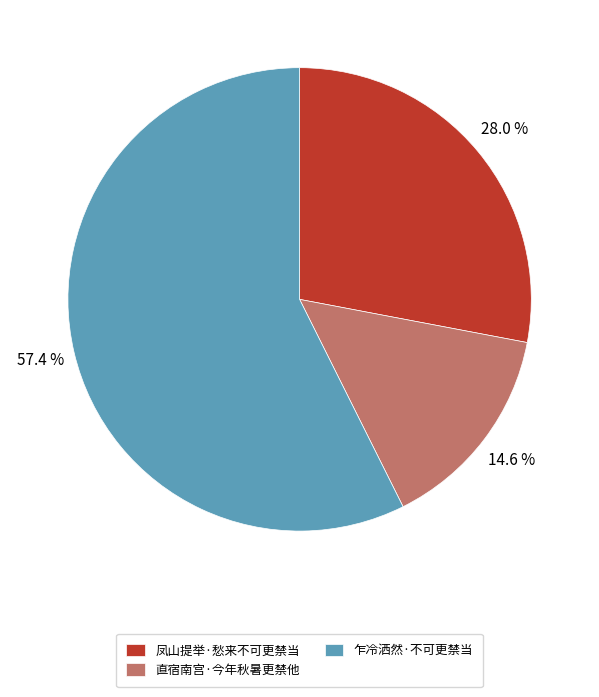

Count the number of slices in the pie.

3